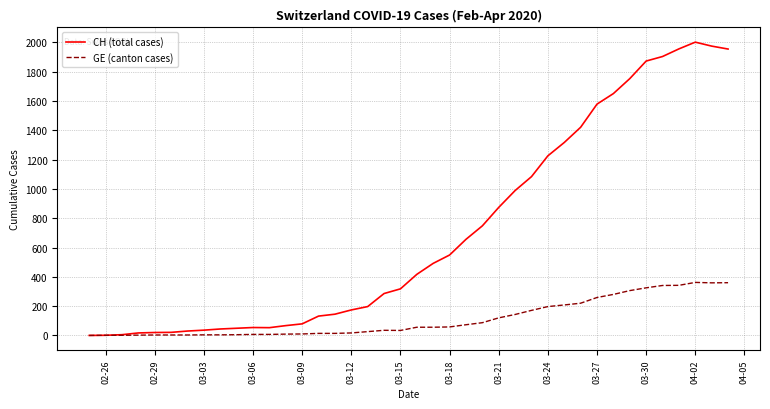

What is the highest value of the CH (total cases) series?

2002